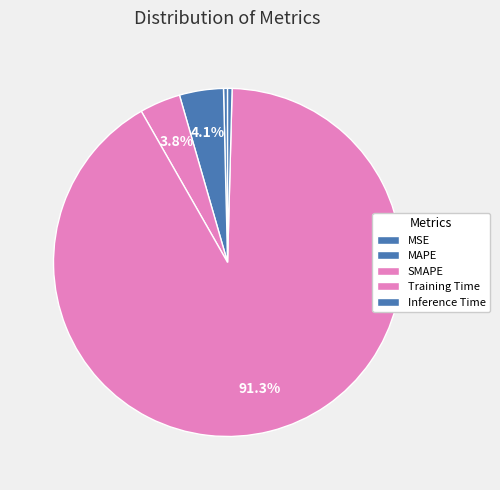

True or false: Training Time accounts for 91% of the total.

True